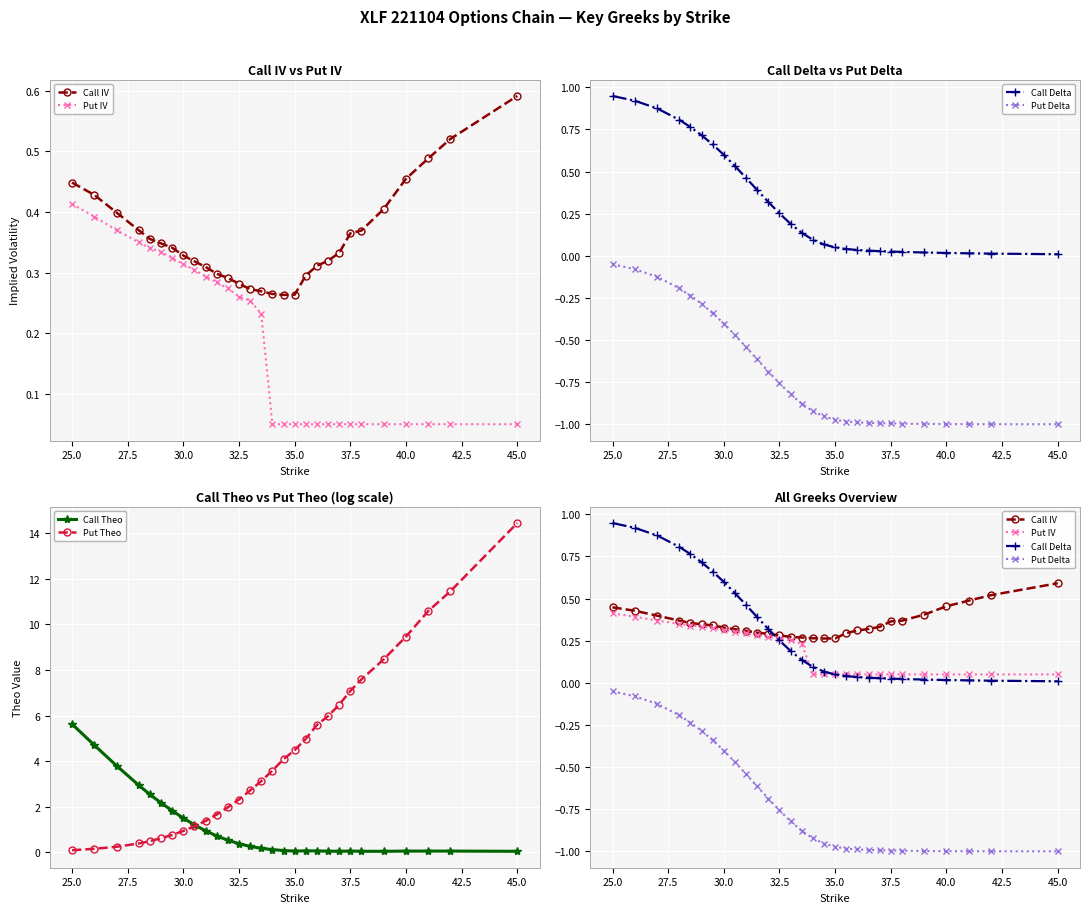

True or false: Call Theo has more than 1 points higher than both neighbors.

True